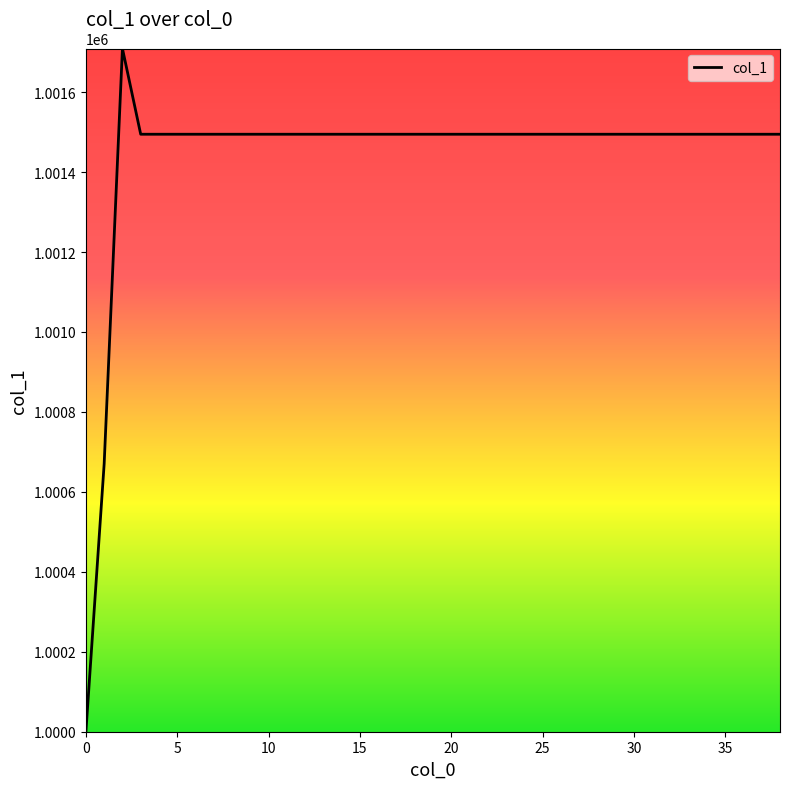

What is the smallest value displayed?

1000000.0